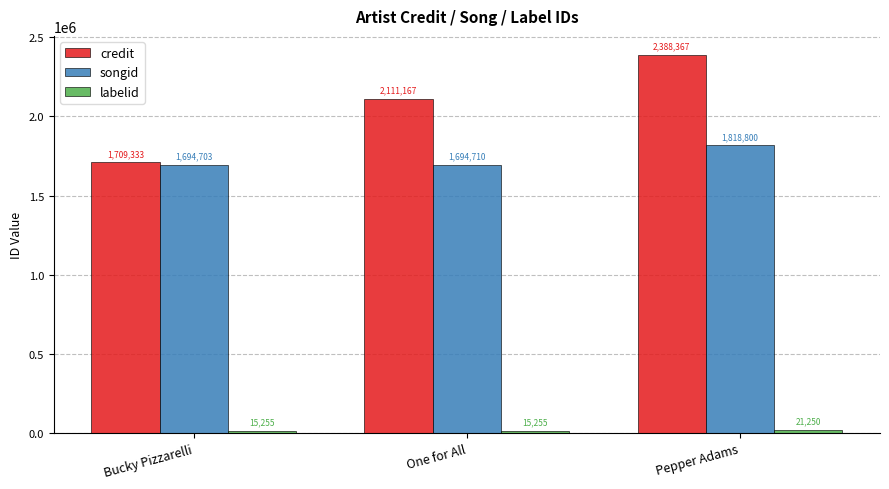

What is the minimum value shown in the chart?

15255